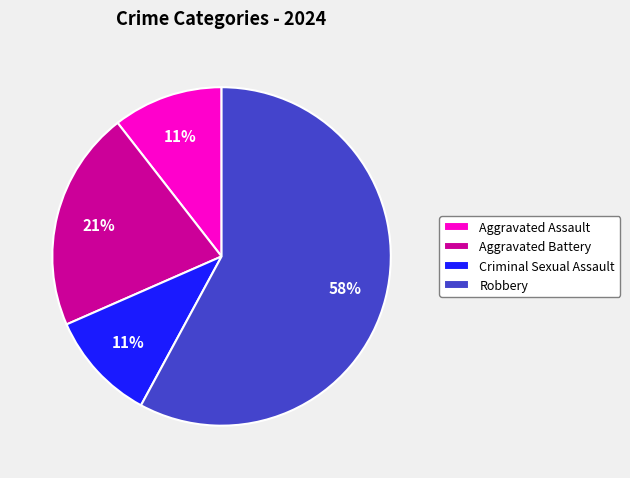

Which has a higher value, Robbery or Criminal Sexual Assault?

Robbery